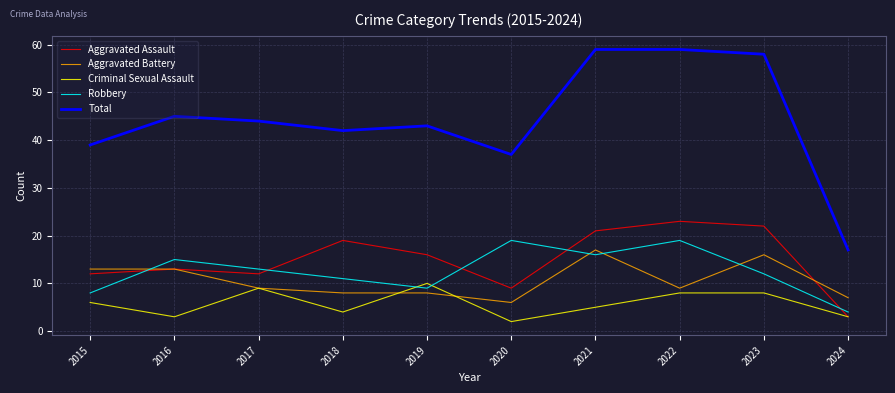

True or false: Total and Robbery cross at least once.

False